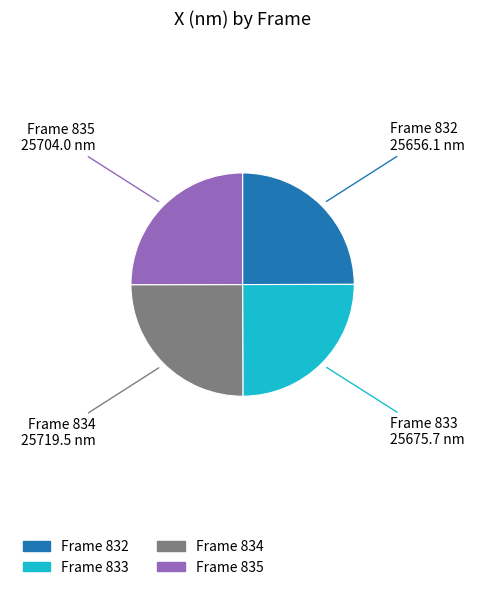

How many segments does this pie chart have?

4